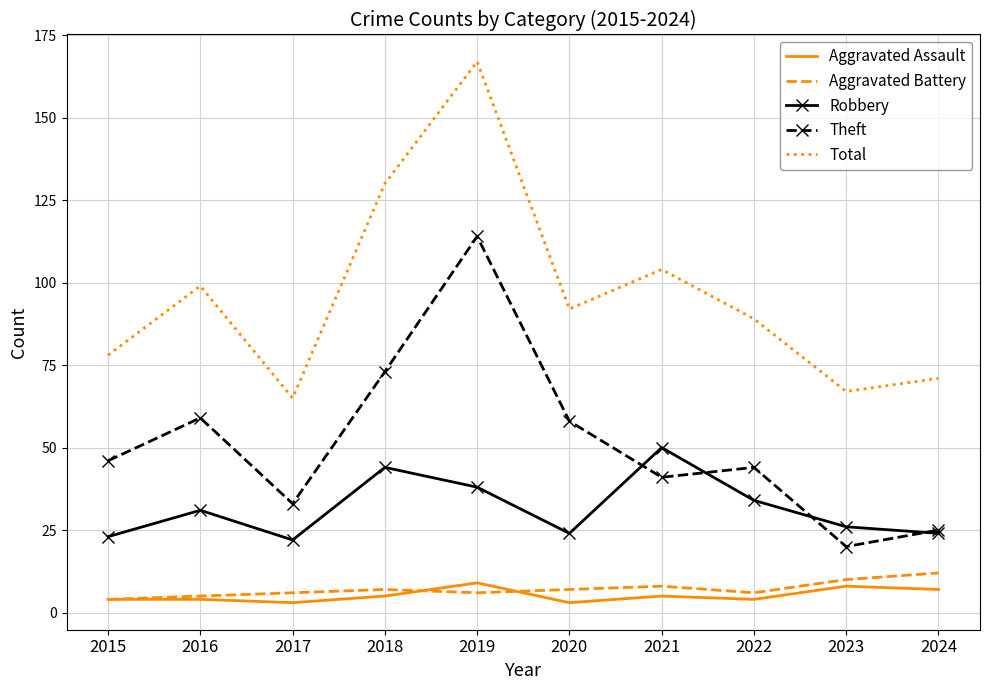

What is the sum of the Aggravated Battery values at 2017 and 2019?

12